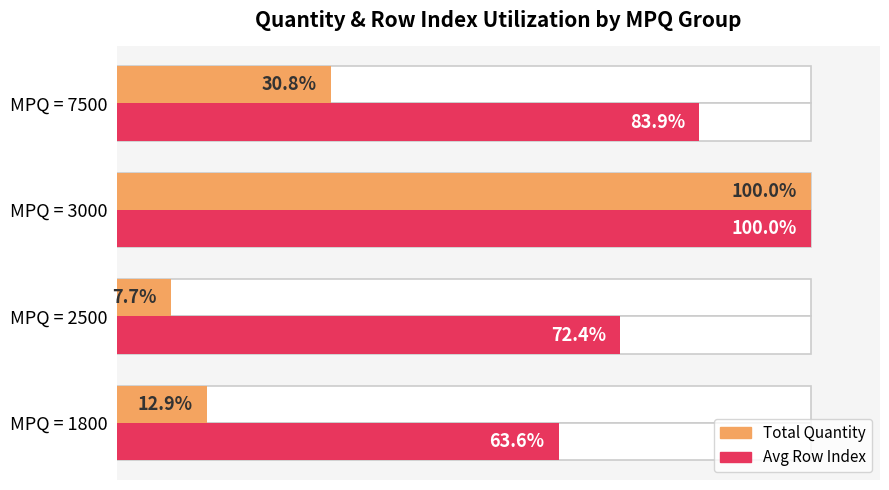

How many bars are there in total?

8